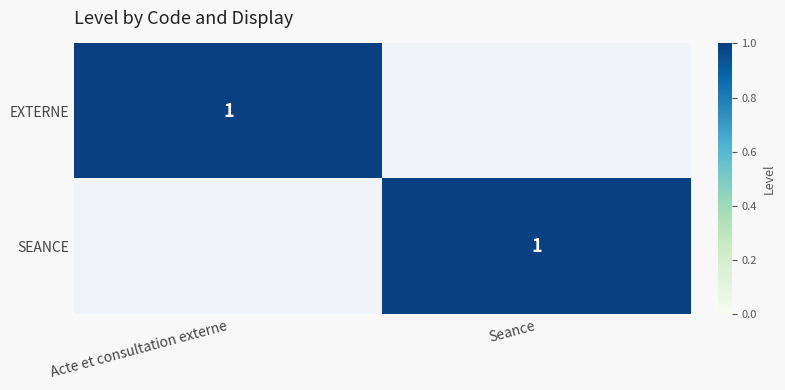

True or false: SEANCE has a value of 2 at Seance.

False